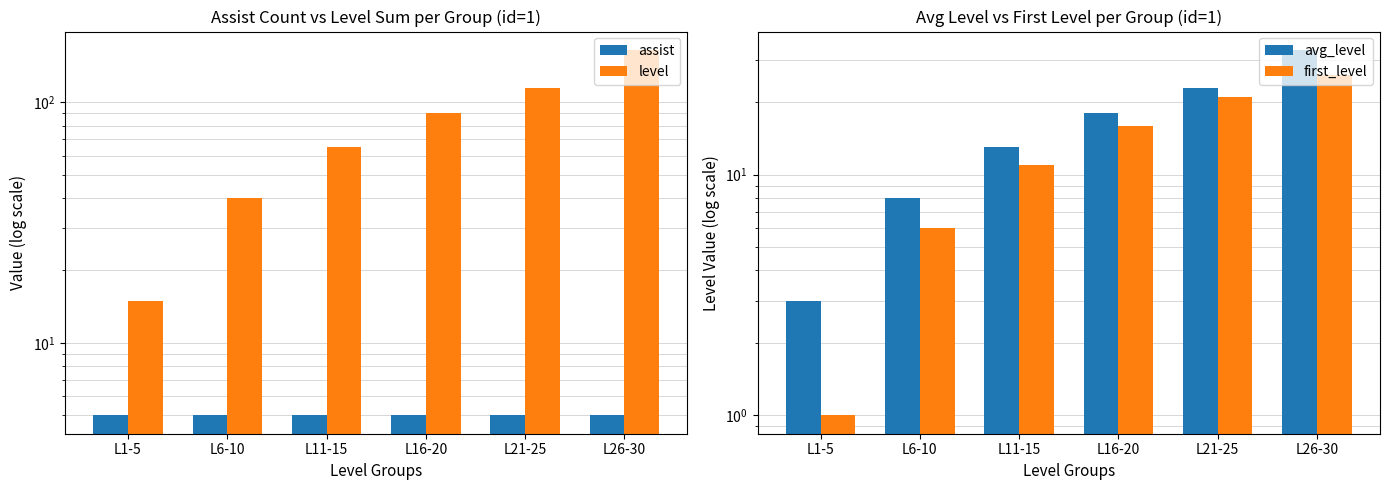

Count the avg_level values in the range 8 to 23.

4